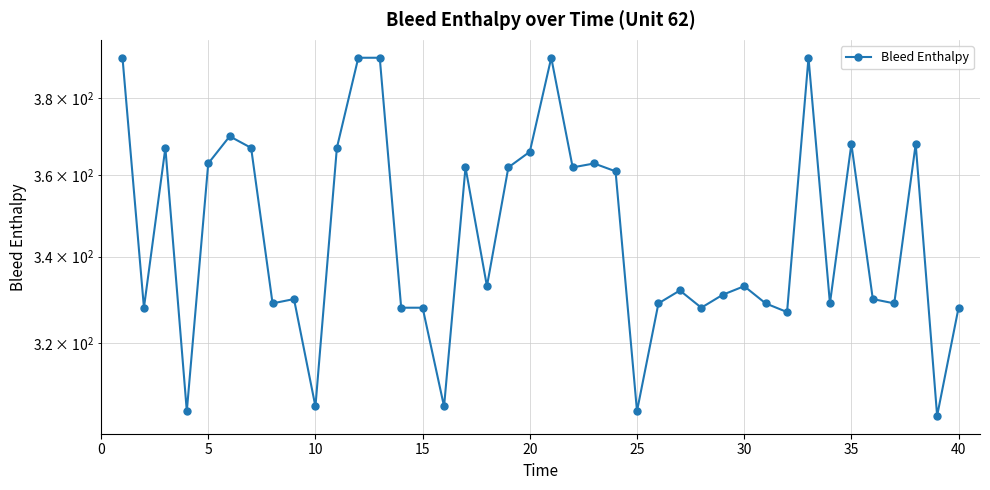

How many data points are less than 333?

20